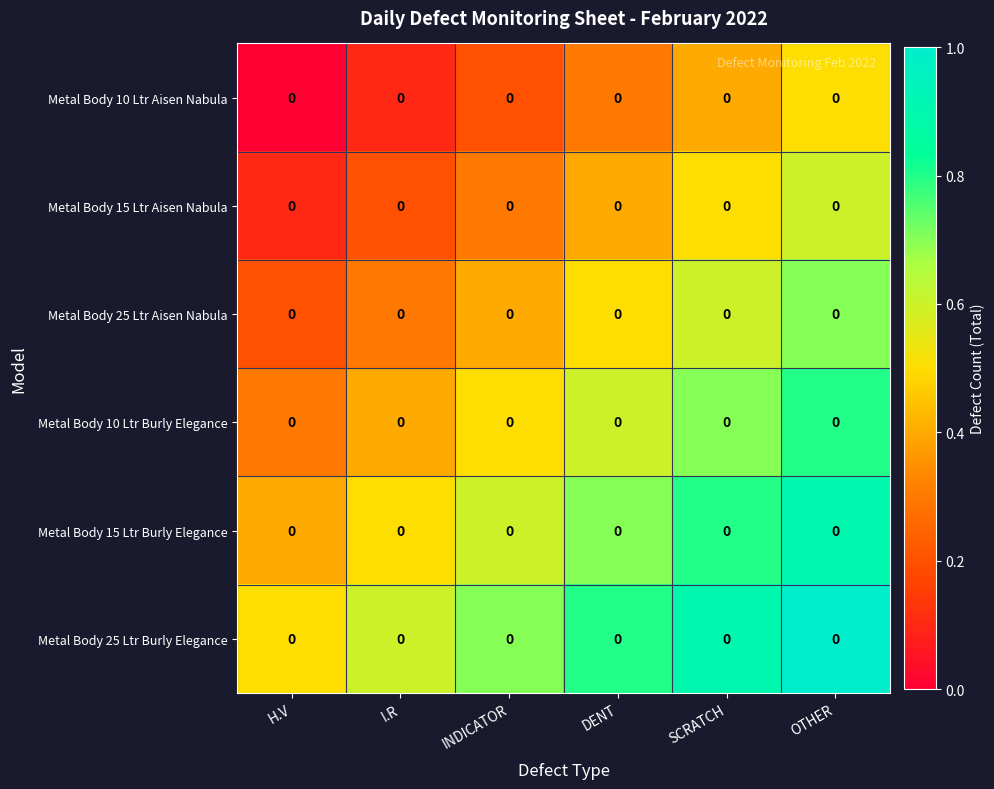

The value of Metal Body 25 Ltr Aisen Nabula at INDICATOR is 0.1. True or false?

False